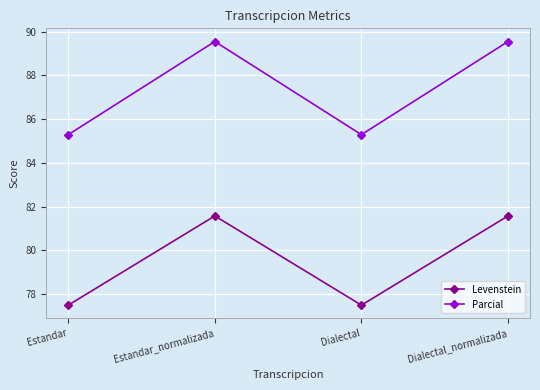

True or false: Levenstein and Parcial cross at least once.

False